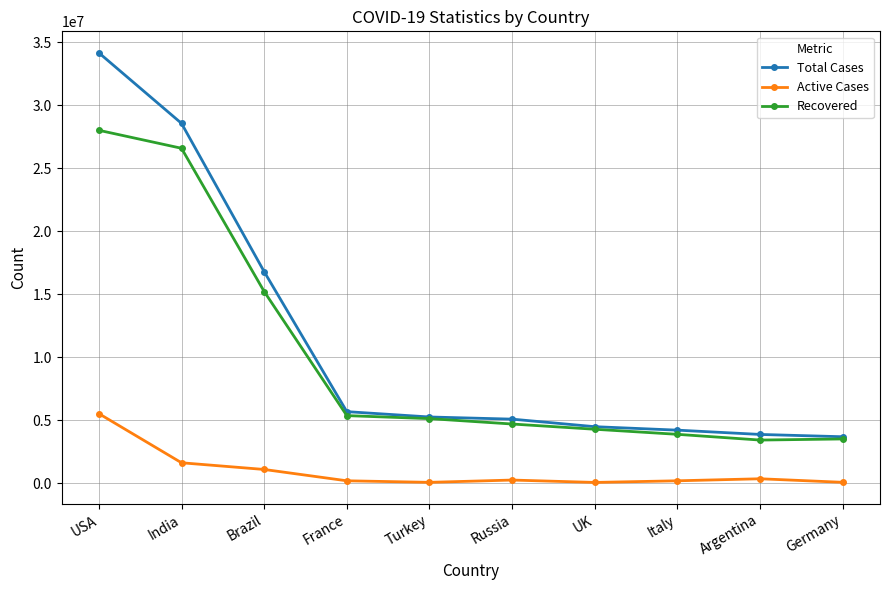

The value of Active Cases at France is 205920. True or false?

True